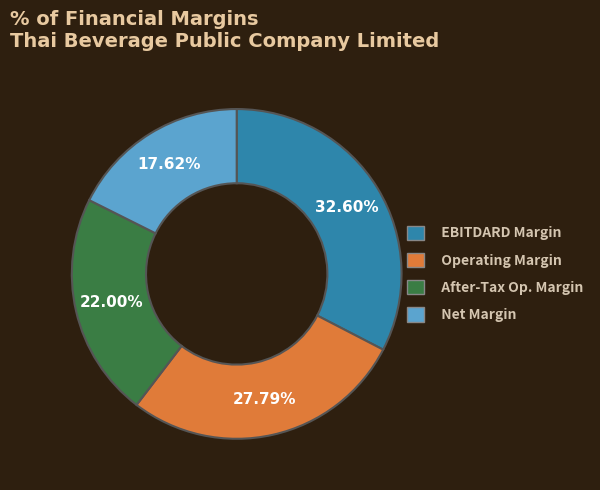

How many segments does this pie chart have?

4